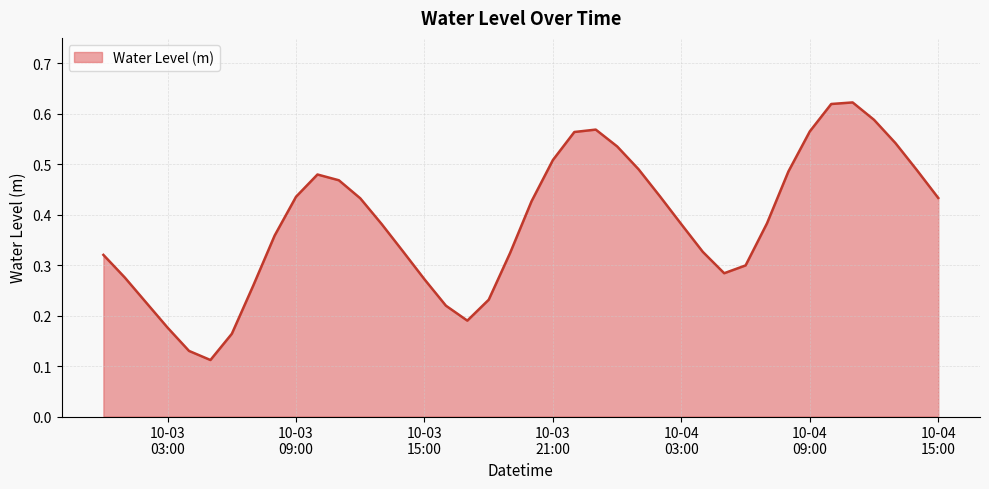

Does the chart have visible grid lines?

Yes